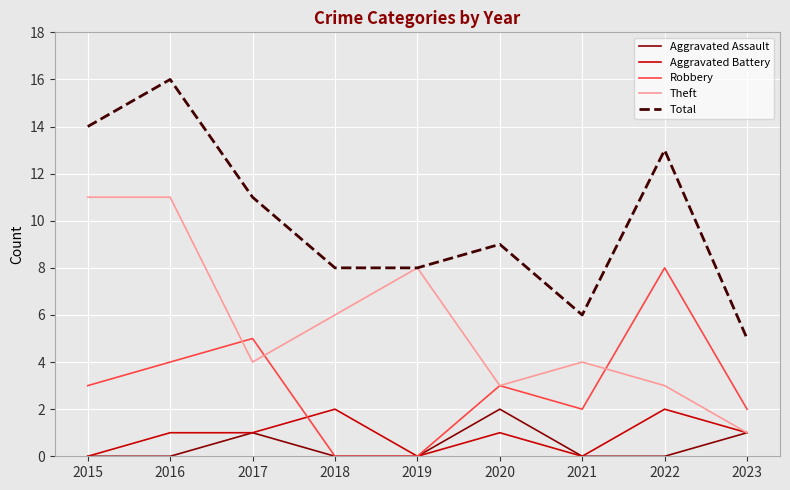

True or false: Aggravated Assault and Total intersect in this chart.

False